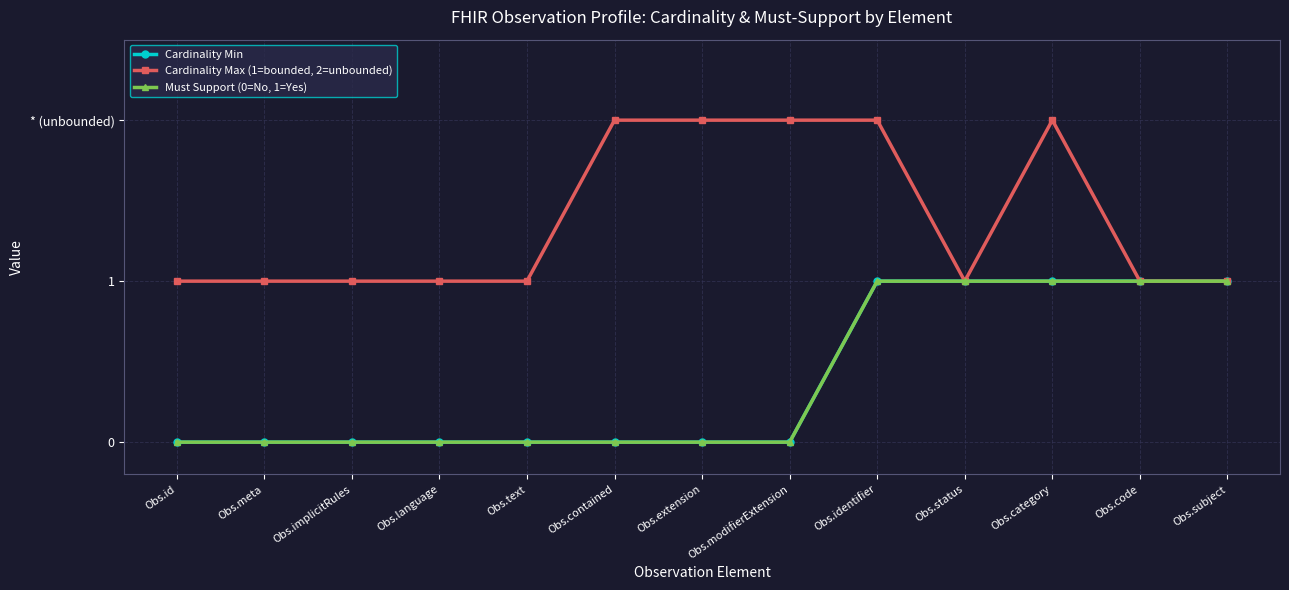

Between Obs.category and Obs.extension, which is larger?

Obs.category